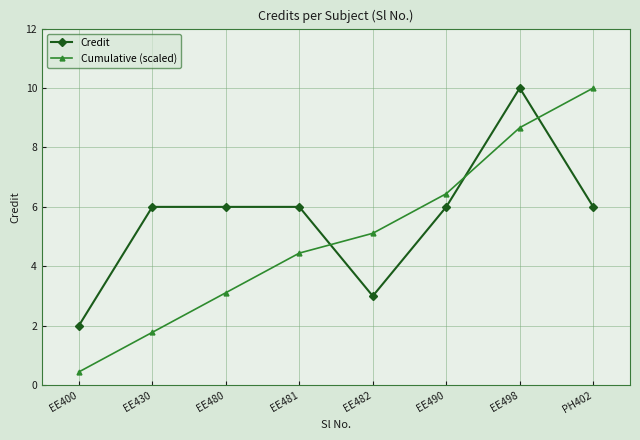

True or false: Cumulative (scaled) has more than 1 interior local peaks.

False